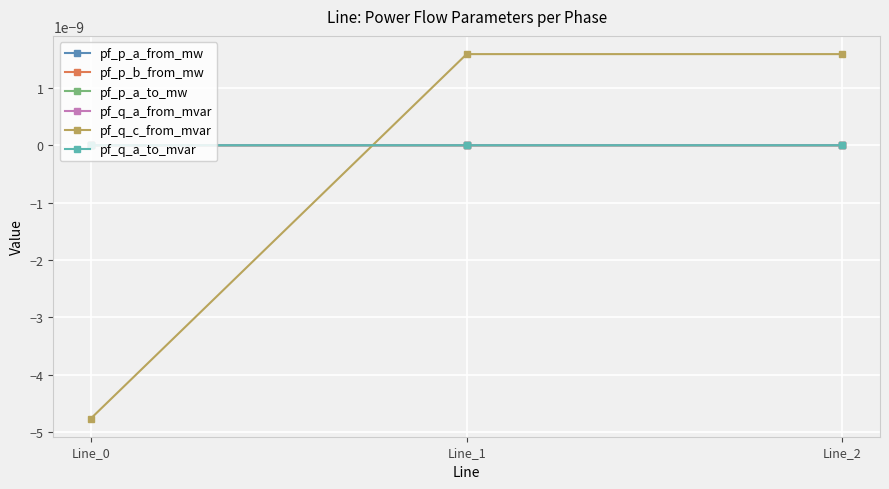

Is this an area chart (filled region under the line)?

No